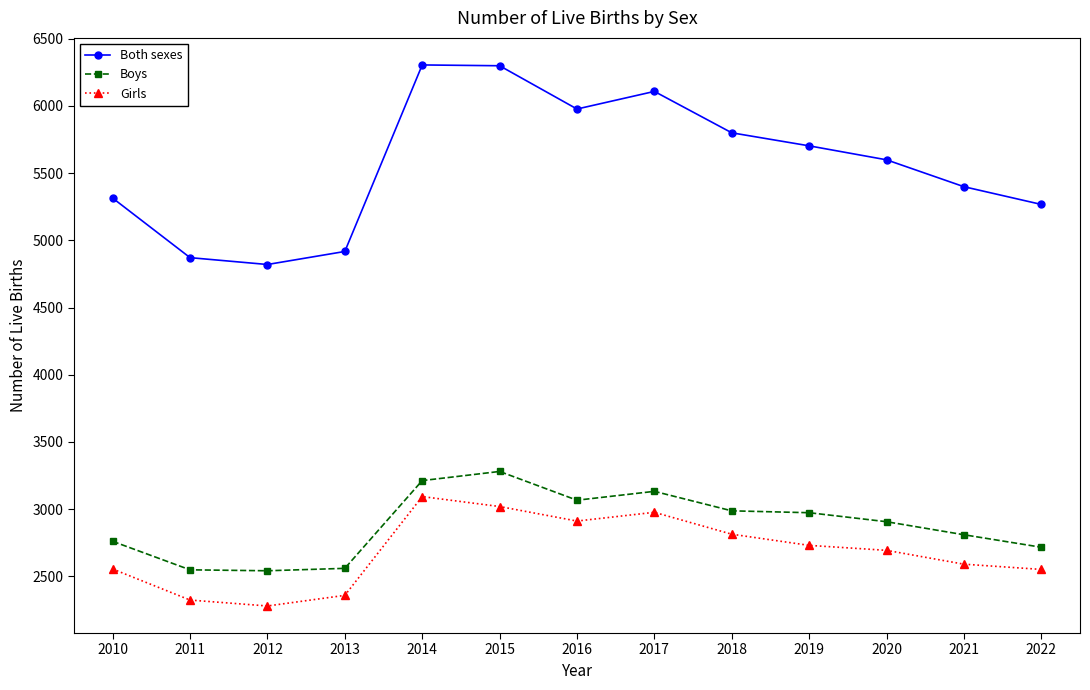

The value of Girls at 2015 is 3019. True or false?

True